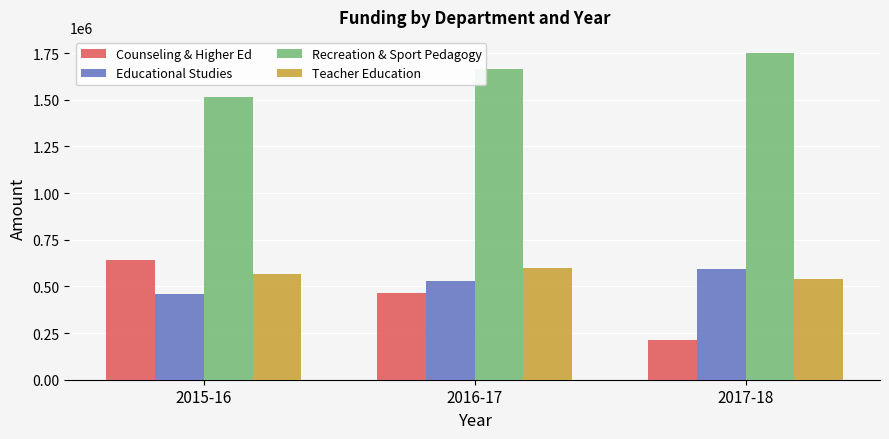

How many bars are there in each group?

4